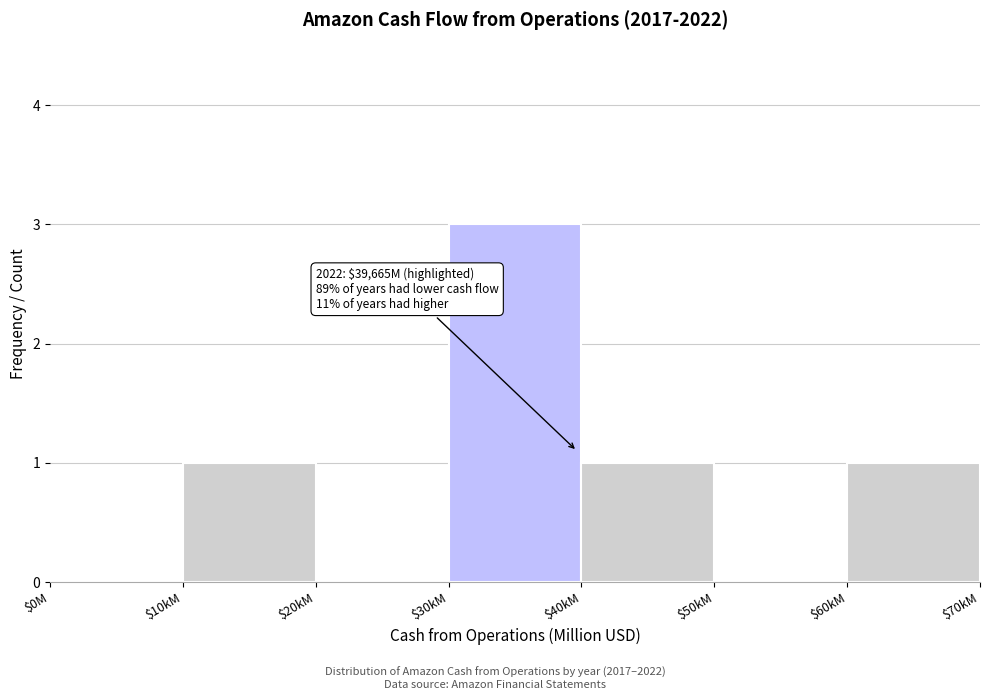

The value at $60kM is 1. True or false?

True